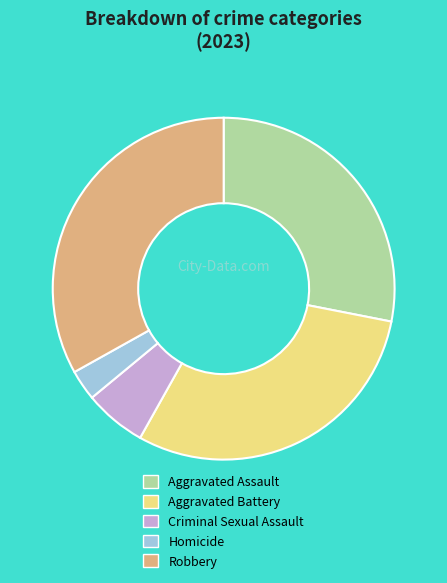

Is there a majority slice in this chart?

No